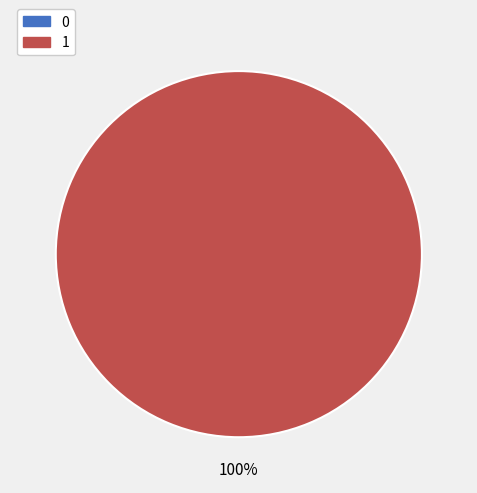

The 1 slice represents 100% of the pie. True or false?

True